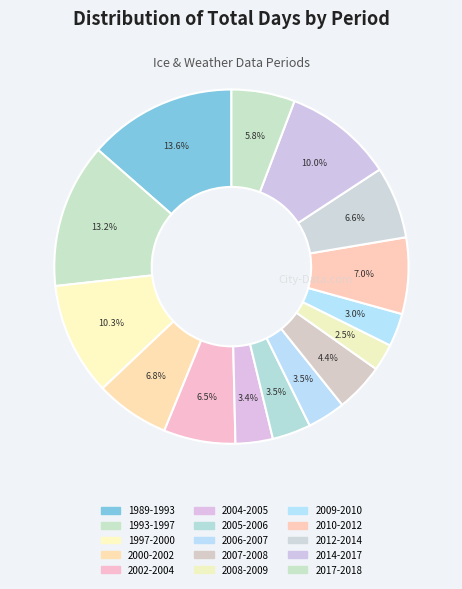

What is the change in value from 1989-1993 to 2005-2006?

-1088